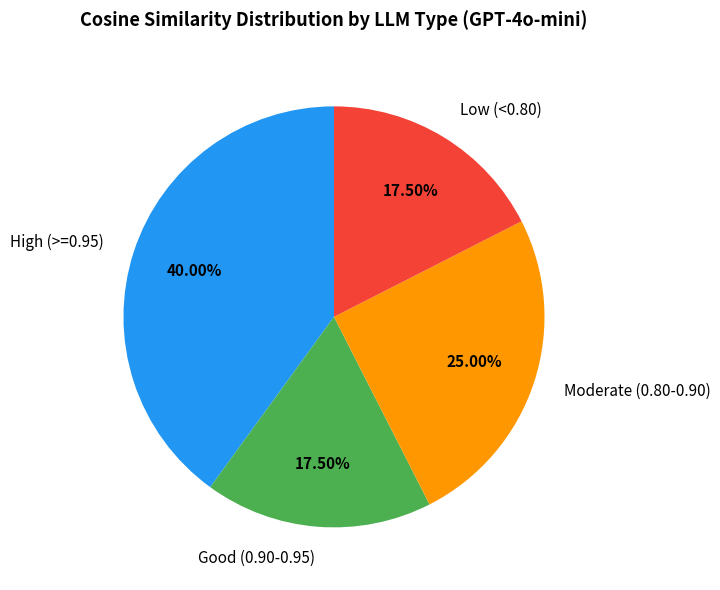

Which has a higher value, High (>=0.95) or Low (<0.80)?

High (>=0.95)